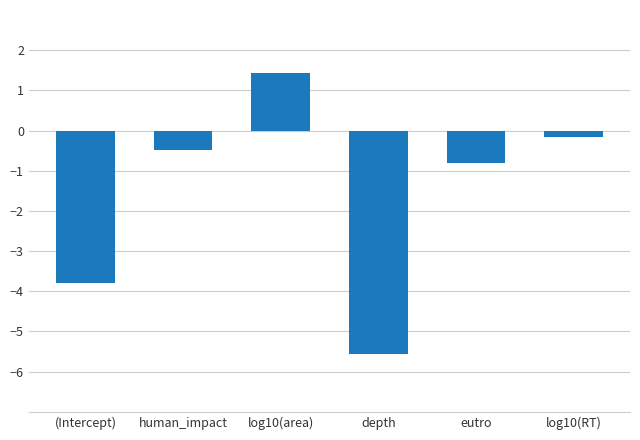

What is the sum of all values?

-9.4